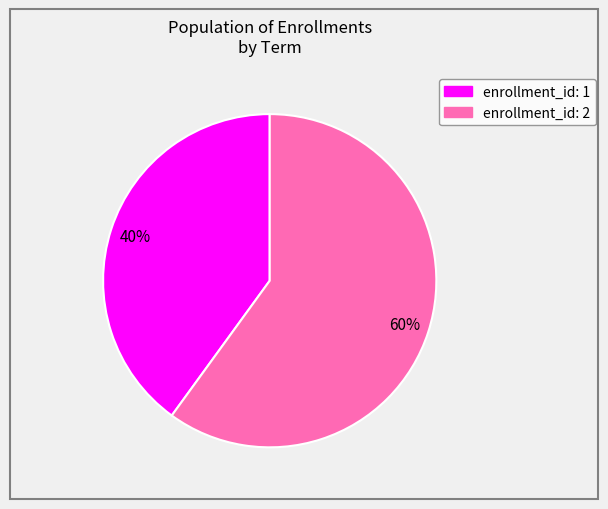

What is the smallest slice in the pie chart?

enrollment_id: 1